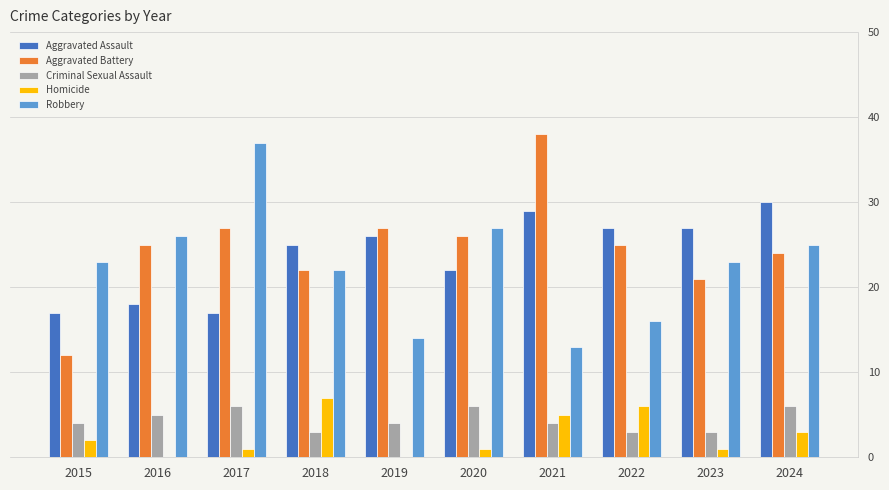

Between 2017 and 2022, which series saw the biggest shift?

Robbery